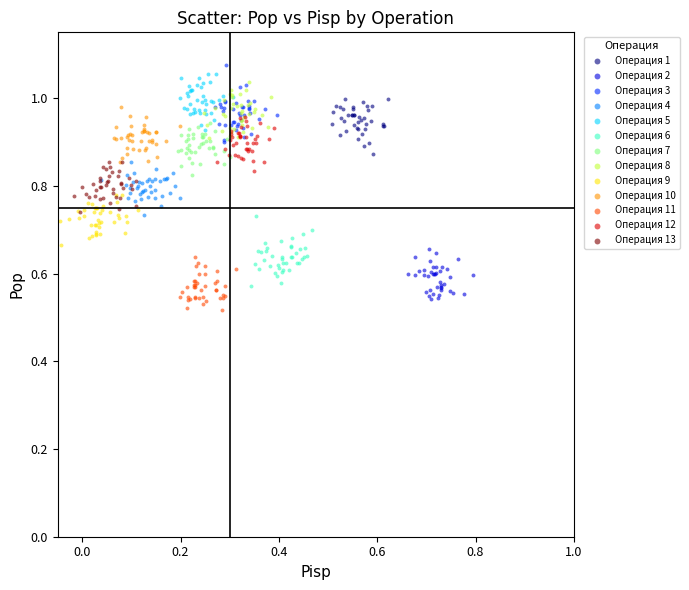

What are all the series names shown in the legend?

Операция 1, Операция 2, Операция 3, Операция 4, Операция 5, Операция 6, Операция 7, Операция 8, Операция 9, Операция 10, Операция 11, Операция 12, Операция 13